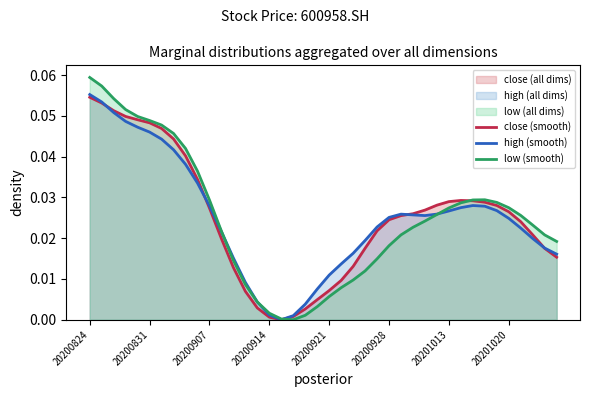

At which label does high (smooth) reach its peak?

20200824